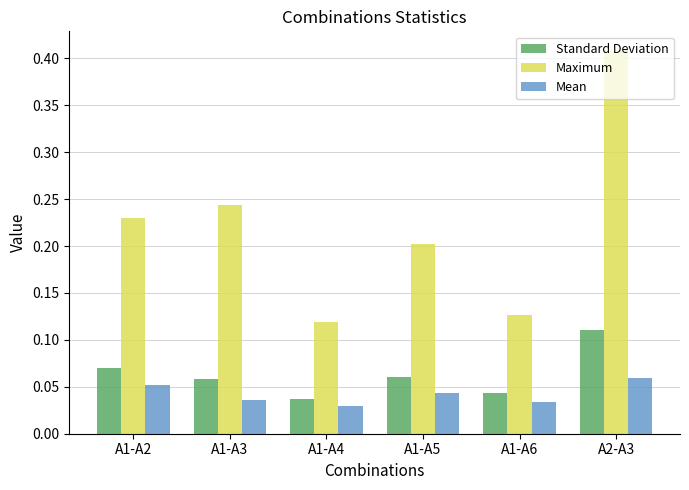

Which series has the widest spread of values?

Maximum